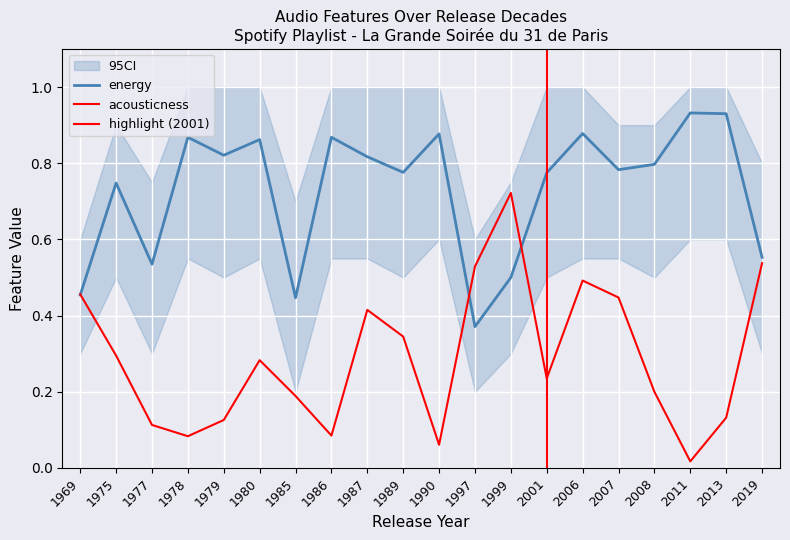

Which series has the largest range (max minus min)?

acousticness